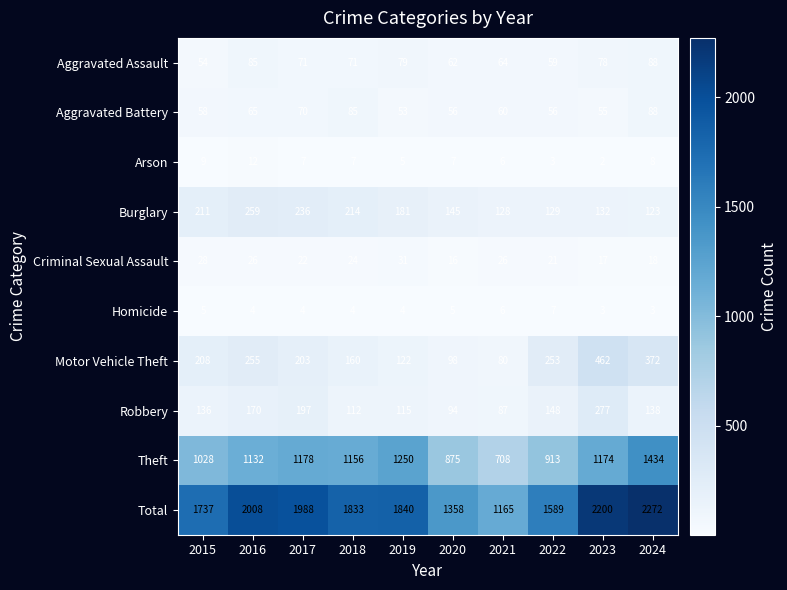

Rank the categories by Theft value from lowest to highest.

2021, 2020, 2022, 2015, 2016, 2018, 2023, 2017, 2019, 2024